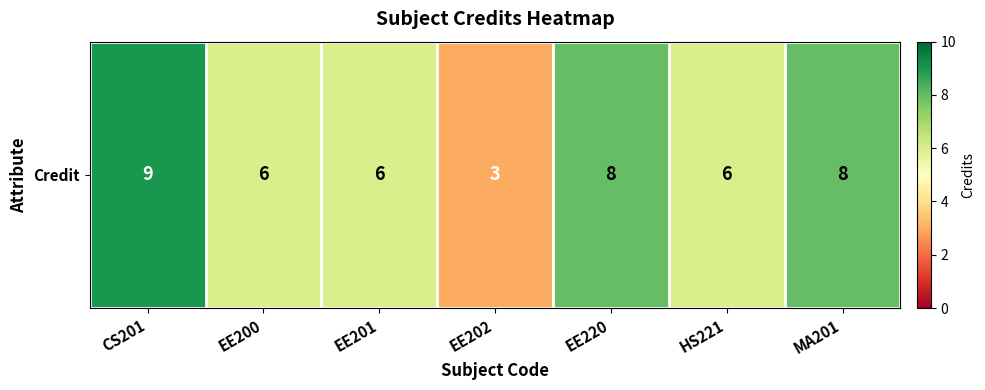

Reading right to left, list all the values displayed in this chart.

8	6	8	3	6	6	9